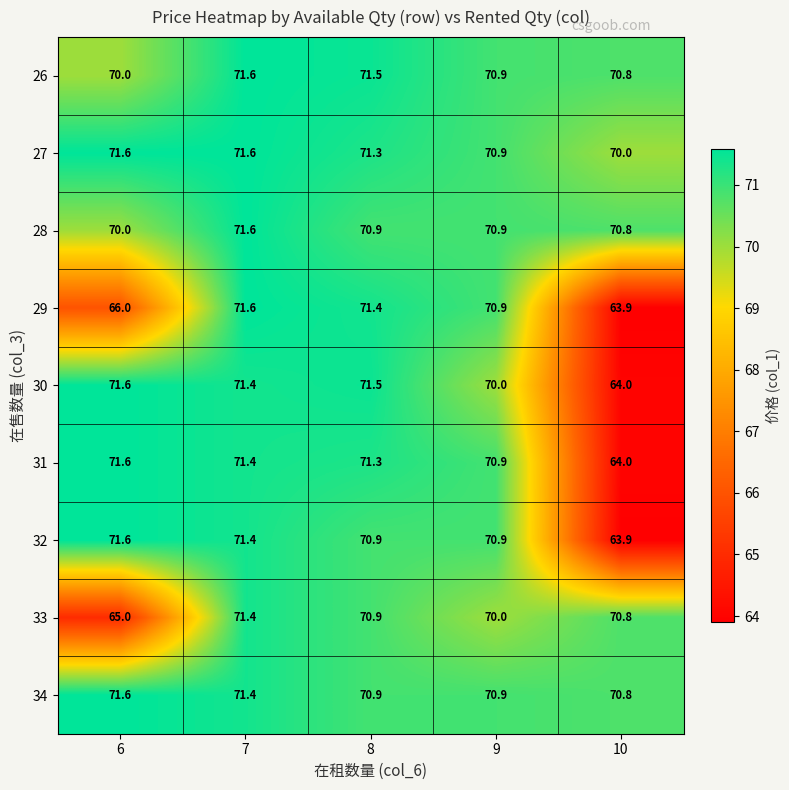

What value does the 27 series have at 6?

71.6